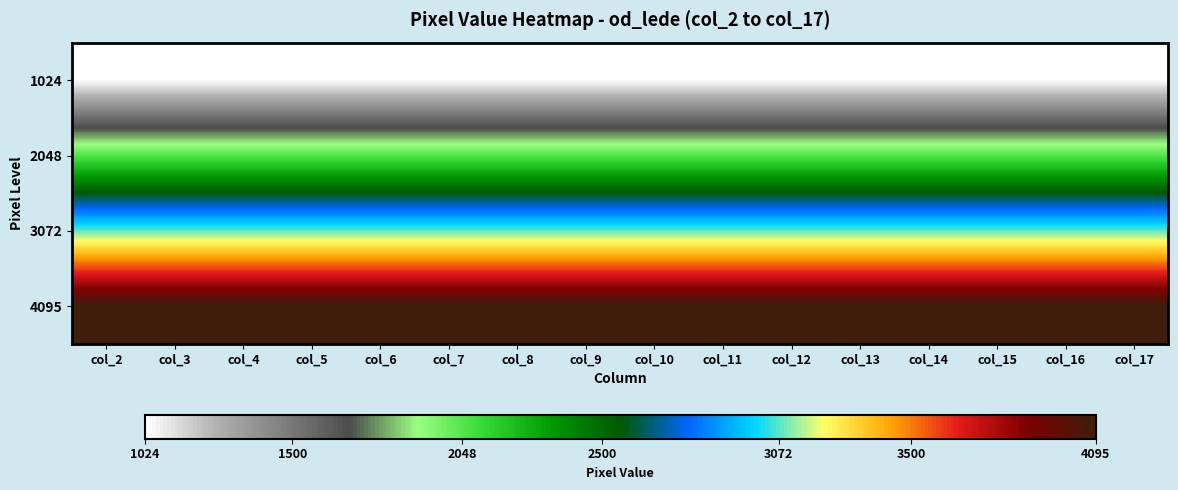

Reading right to left, extract all data points from this chart.

1024: col_17=1024	col_16=1024	col_15=1024	col_14=1024	col_13=1024	col_12=1024	col_11=1024	col_10=1024	col_9=1024	col_8=1024	col_7=1024	col_6=1024	col_5=1024	col_4=1024	col_3=1024	col_2=1024
2048: col_17=2048	col_16=2048	col_15=2048	col_14=2048	col_13=2048	col_12=2048	col_11=2048	col_10=2048	col_9=2048	col_8=2048	col_7=2048	col_6=2048	col_5=2048	col_4=2048	col_3=2048	col_2=2048
3072: col_17=3072	col_16=3072	col_15=3072	col_14=3072	col_13=3072	col_12=3072	col_11=3072	col_10=3072	col_9=3072	col_8=3072	col_7=3072	col_6=3072	col_5=3072	col_4=3072	col_3=3072	col_2=3072
4095: col_17=4095	col_16=4095	col_15=4095	col_14=4095	col_13=4095	col_12=4095	col_11=4095	col_10=4095	col_9=4095	col_8=4095	col_7=4095	col_6=4095	col_5=4095	col_4=4095	col_3=4095	col_2=4095